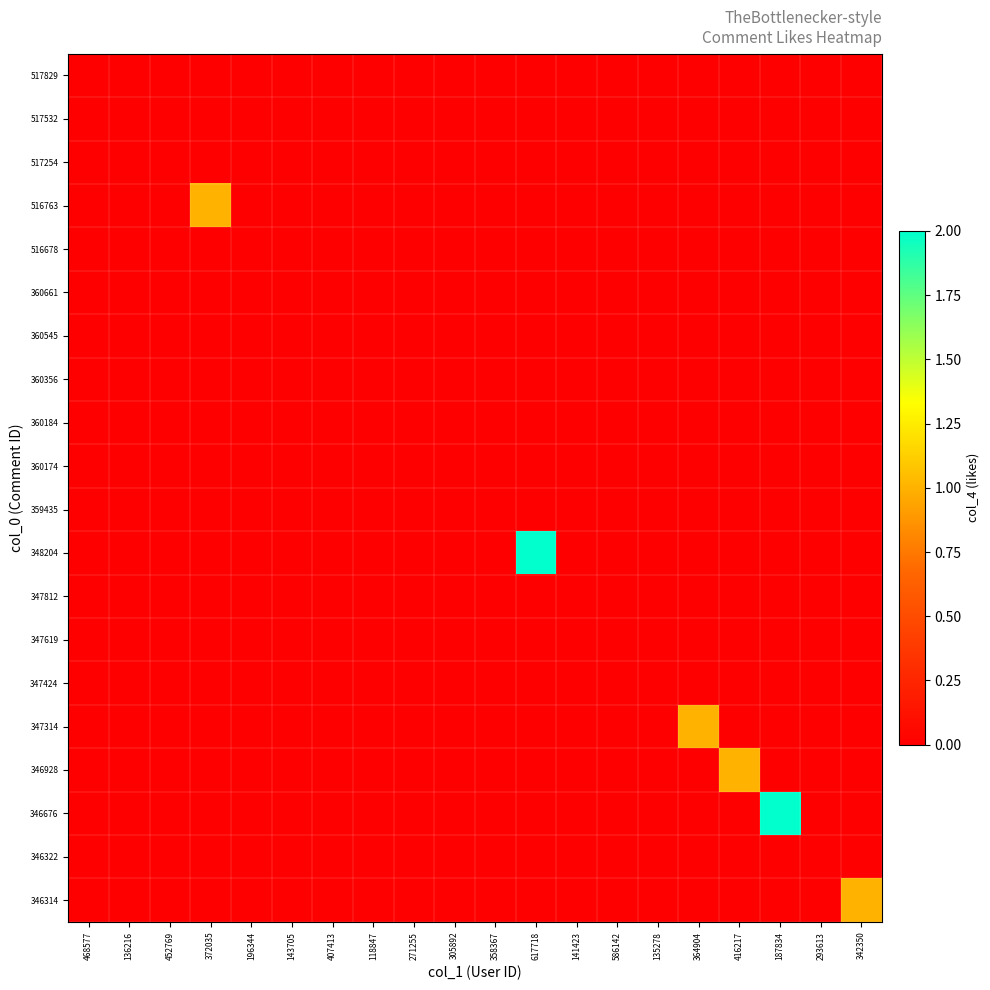

At how many categories does at least one series exceed 1?

2